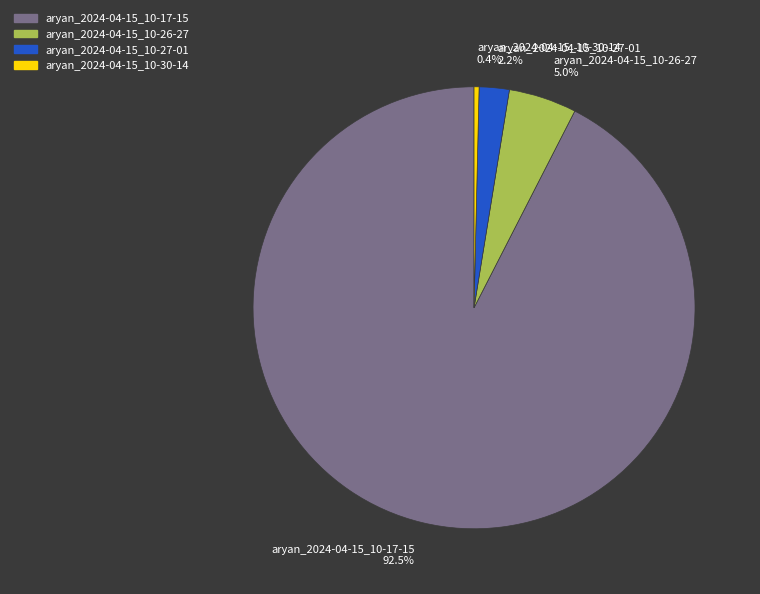

Is there a majority slice in this chart?

Yes